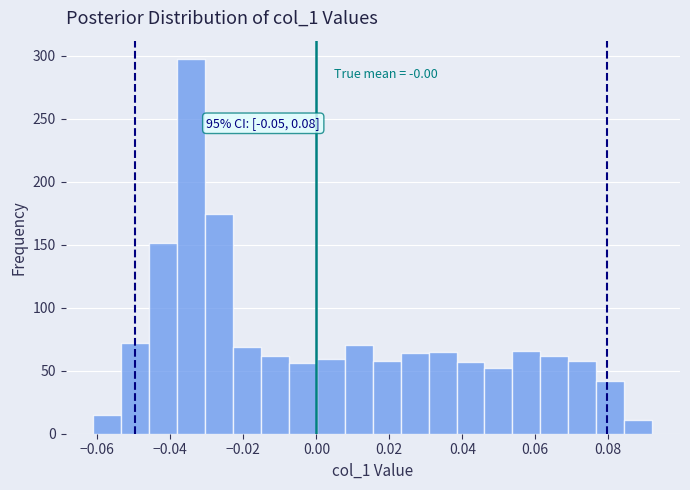

Read against the x-axis, roughly where is the centre of the tallest bar?

-0.034